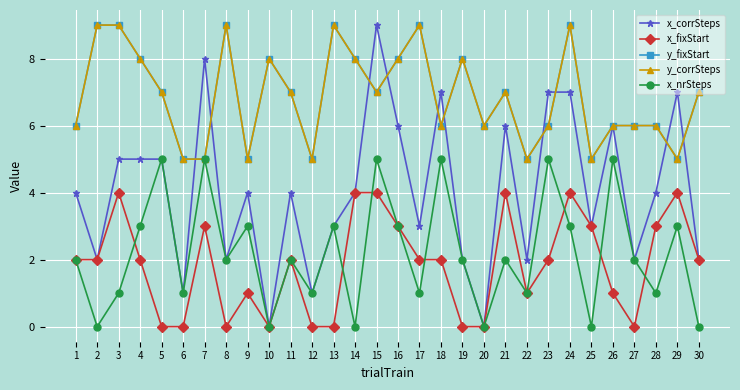

Does the chart have visible grid lines?

Yes